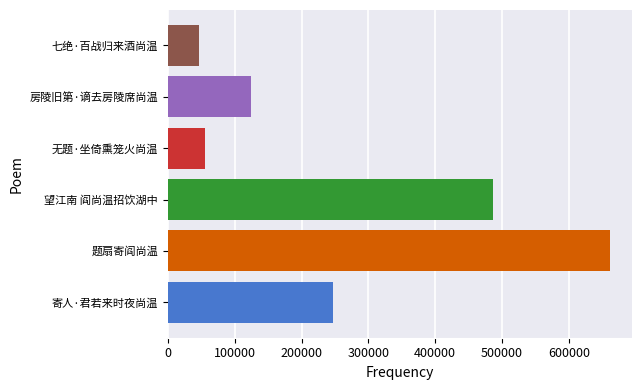

What is the difference between the maximum and minimum values?

615552